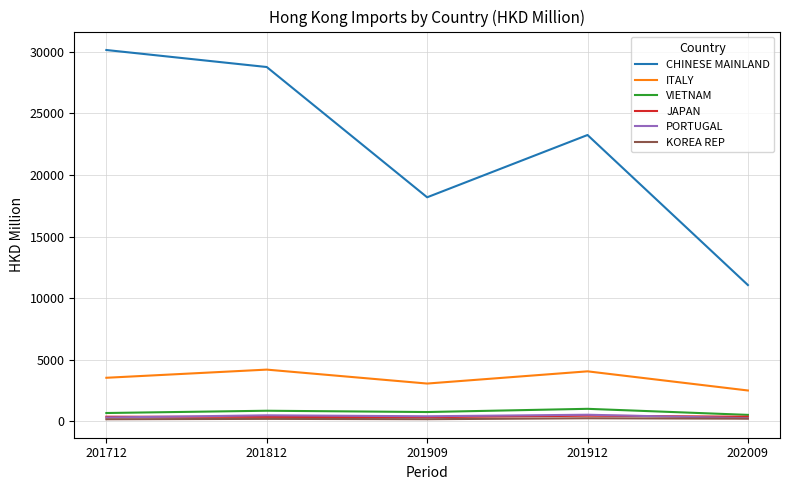

Is it true that CHINESE MAINLAND equals 11067.9 at 202009?

True